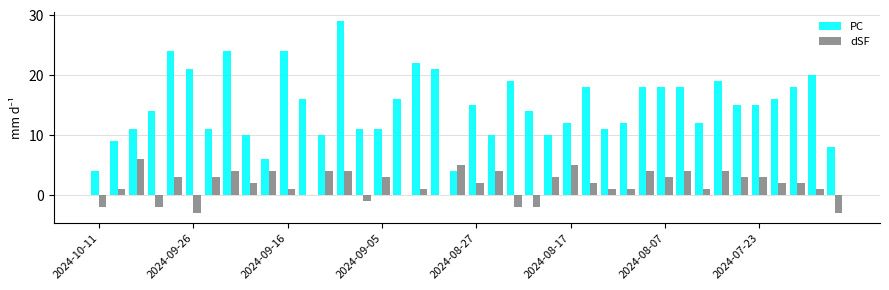

What is the sum of all dSF values?

71